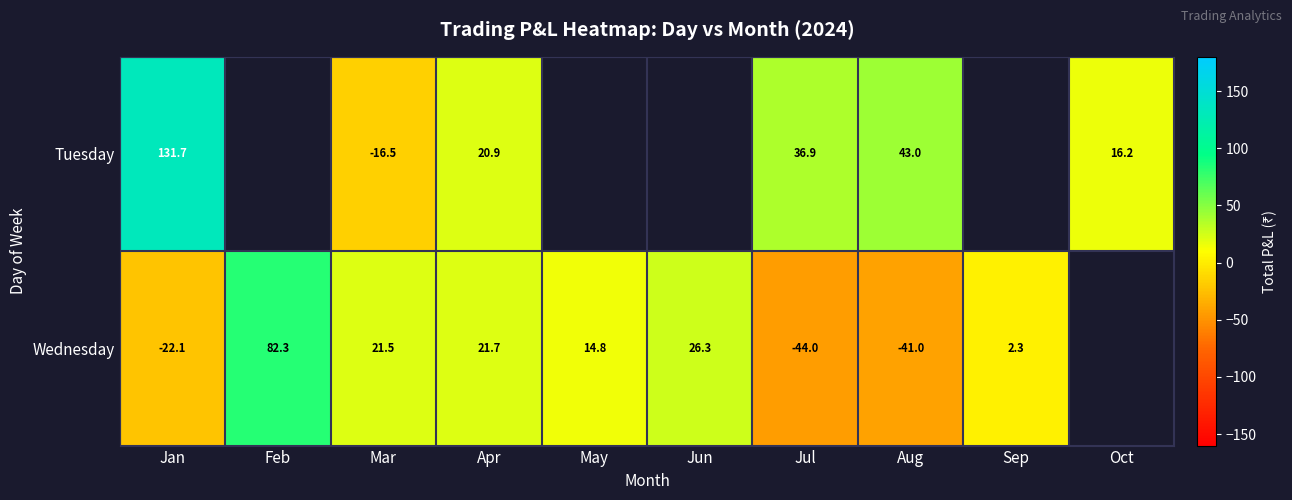

What is the smallest value displayed?

-44.0